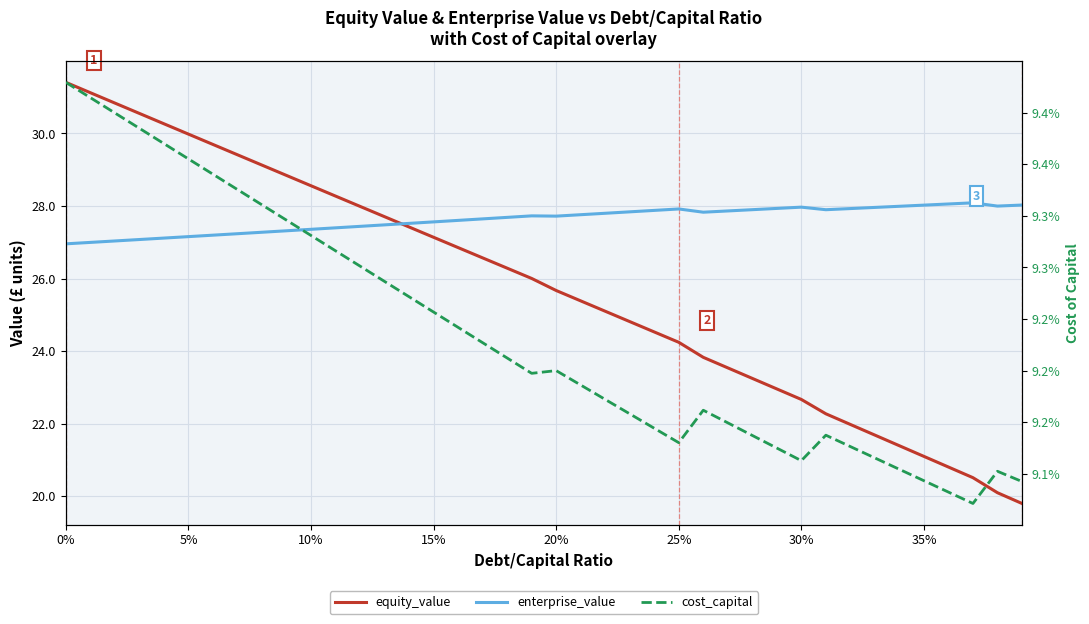

The enterprise_value series shows 42.4 at 27. True or false?

False